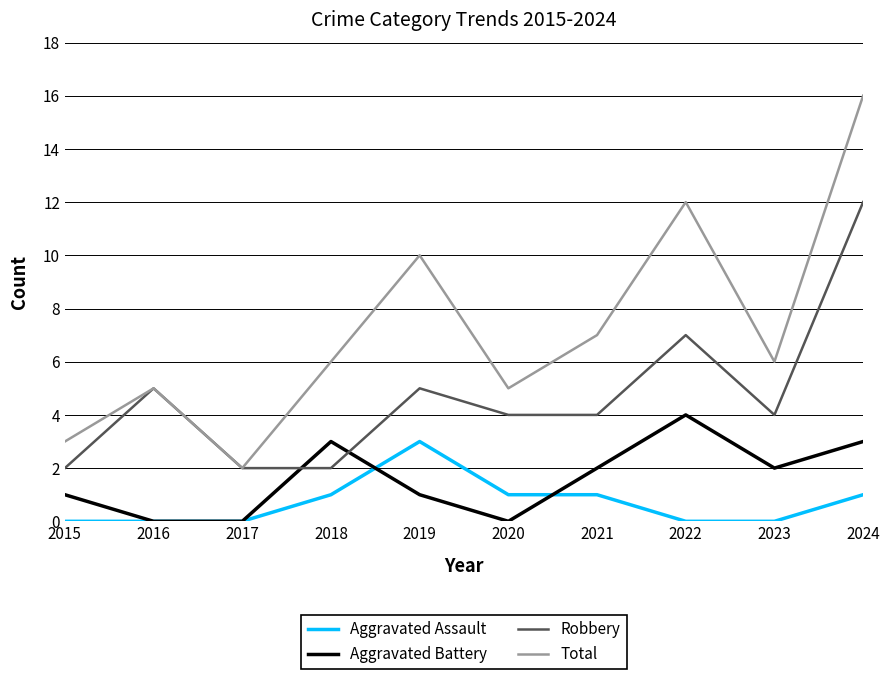

Which category has the highest value across all series?

2024